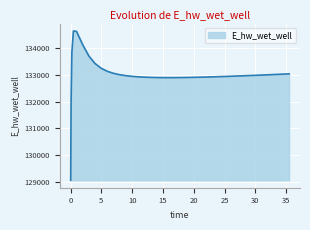

What is the difference between the maximum and minimum values?

5557.8